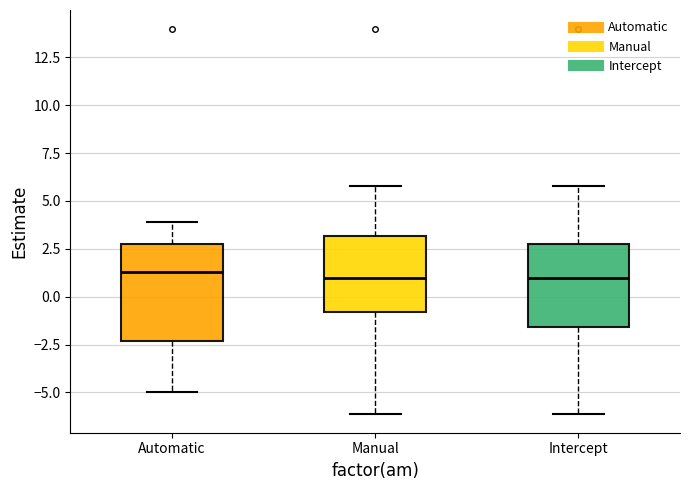

Reading left to right, transcribe this box plot: for each box, give where its median line is, the range the box spans, and where its two whiskers end, as read against the y-axis. The values are not printed on the chart, so give them approximately, as read against the axis.

Automatic: median 1.5, box -2.5 to 3.0, whiskers -5.0 to 4.0
Manual: median 1.0, box -1.0 to 3.0, whiskers -6.0 to 6.0
Intercept: median 1.0, box -1.5 to 3.0, whiskers -6.0 to 6.0